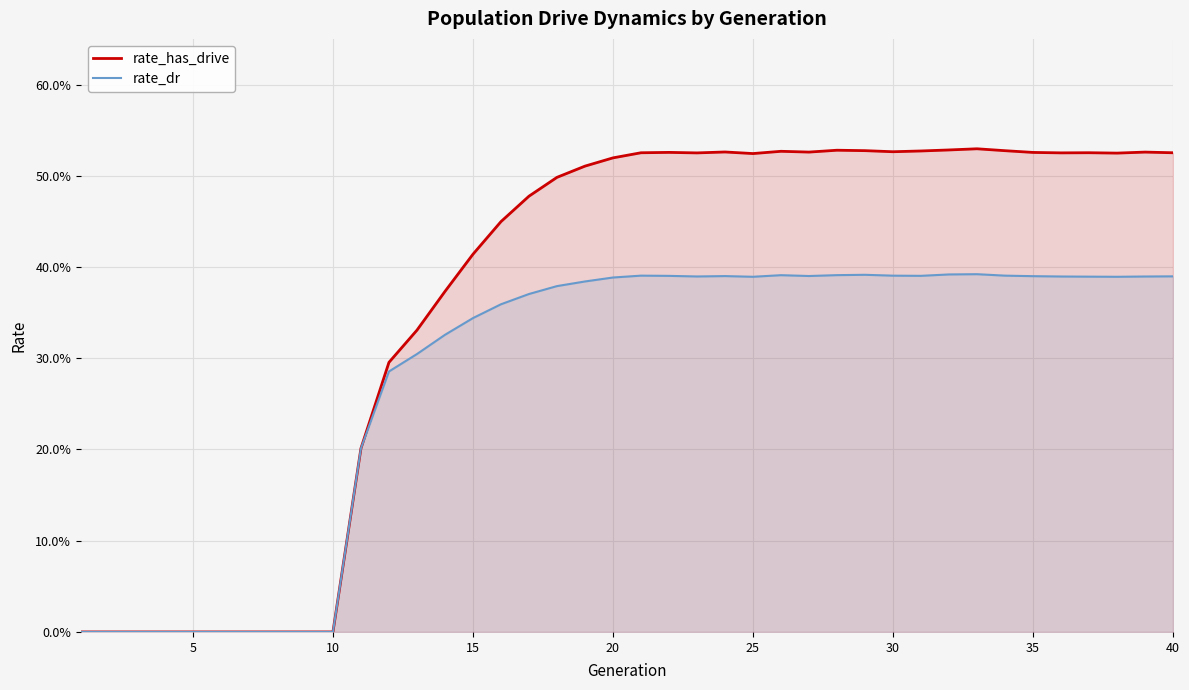

True or false: rate_has_drive and rate_dr intersect in this chart.

False